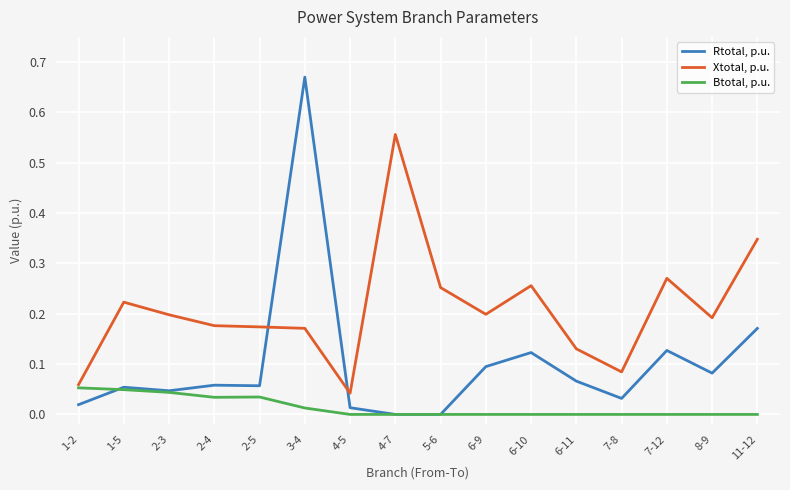

Rank the series by their average value, from highest to lowest.

Xtotal, p.u., Rtotal, p.u., Btotal, p.u.